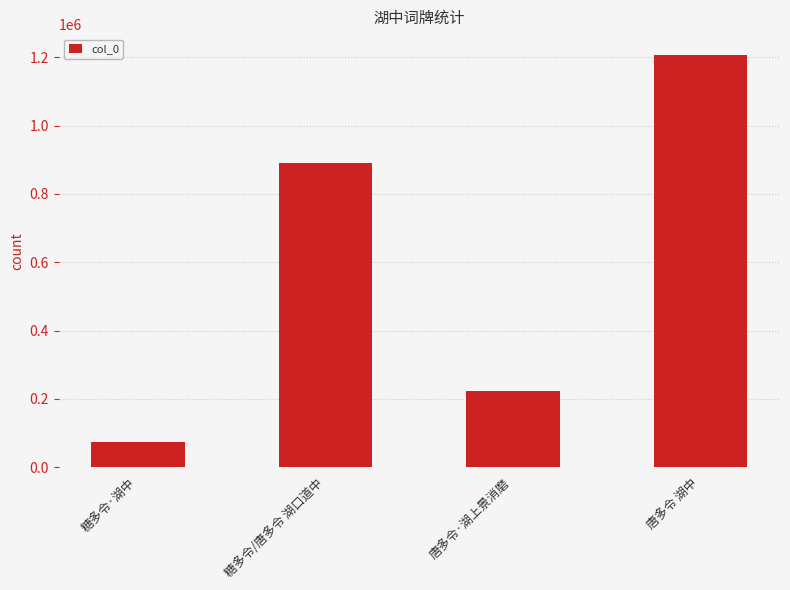

What is the difference between the maximum and minimum values?

1134192